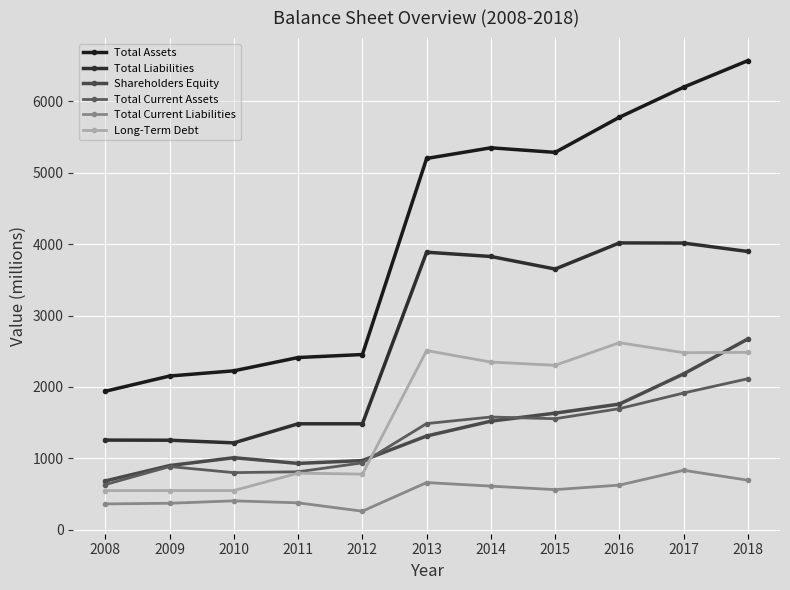

What is the approximate value of Shareholders Equity at 2014?

1521